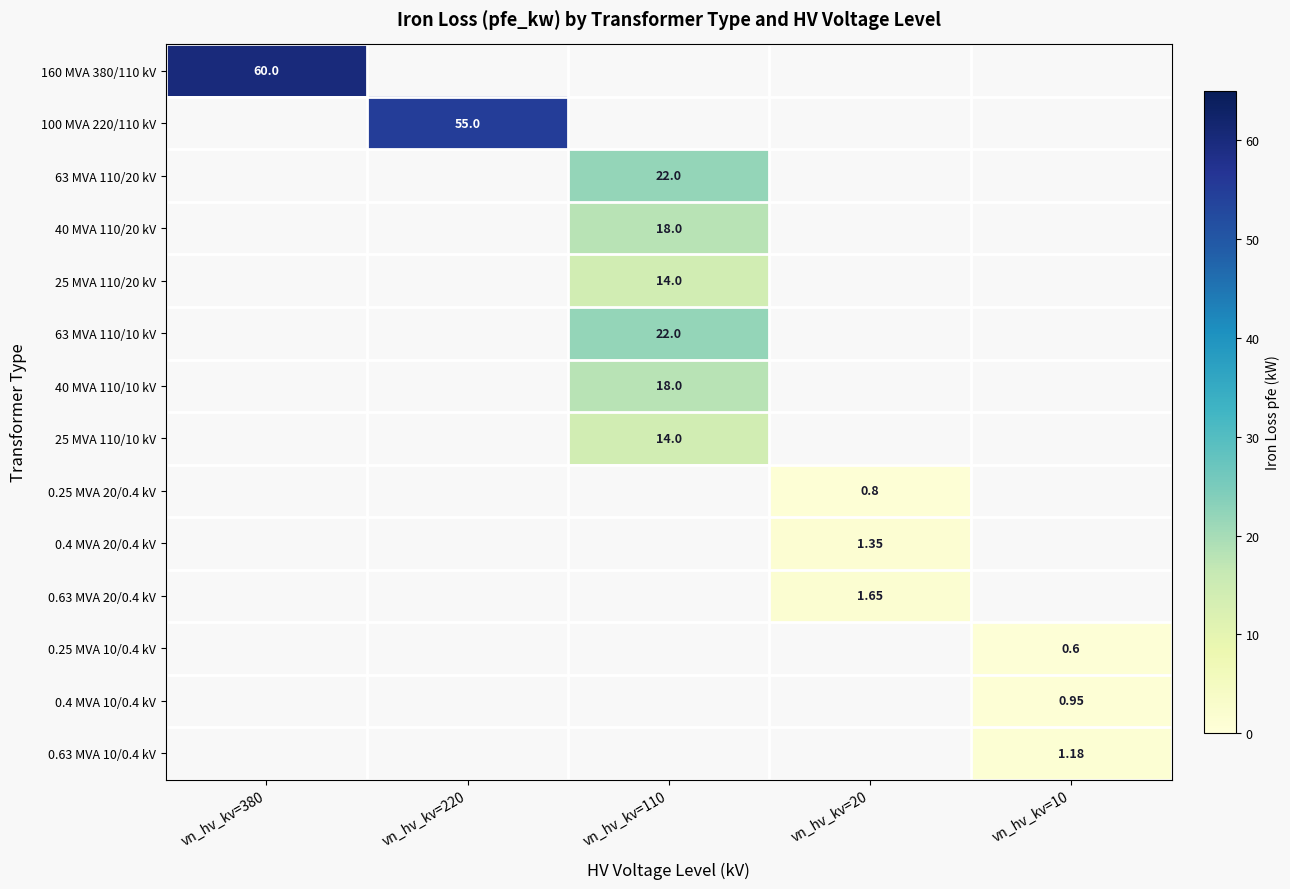

Rank the categories by 160 MVA 380/110 kV value from highest to lowest.

vn_hv_kv=380, vn_hv_kv=220, vn_hv_kv=110, vn_hv_kv=20, vn_hv_kv=10